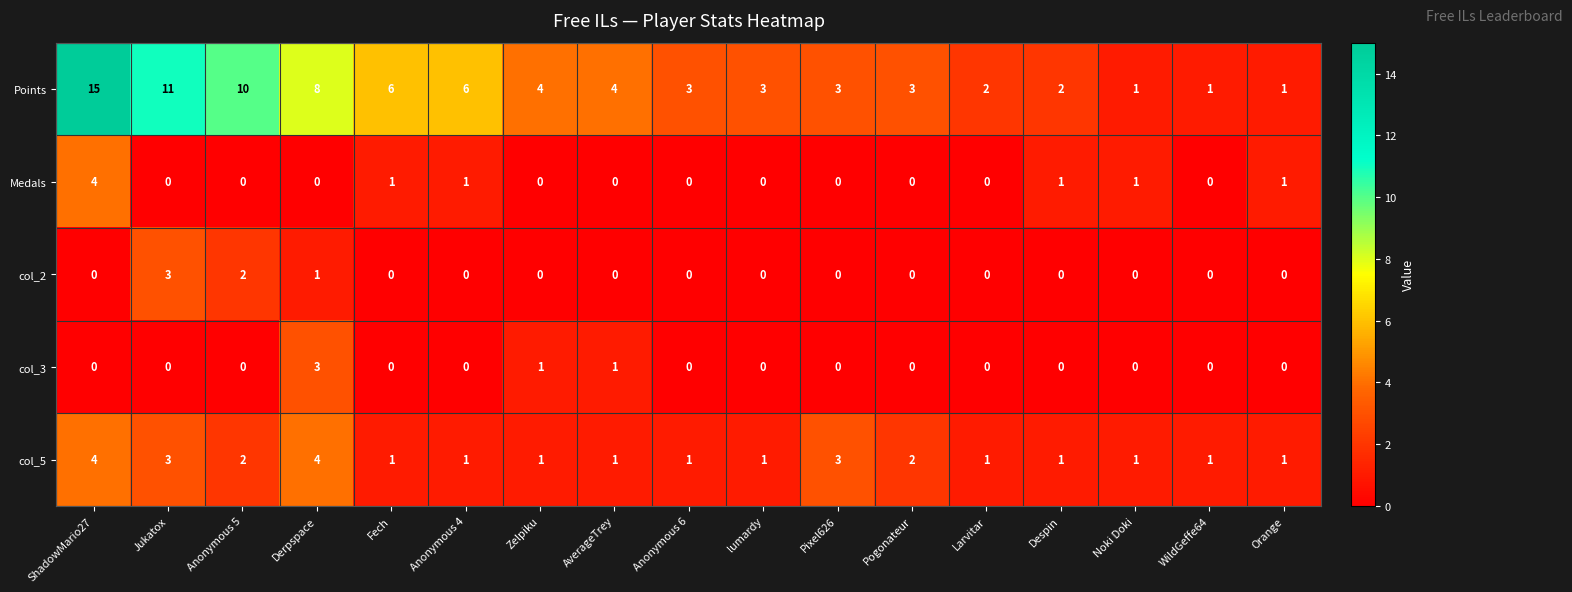

What is the difference between the maximum and second lowest values in the col_2 series?

3